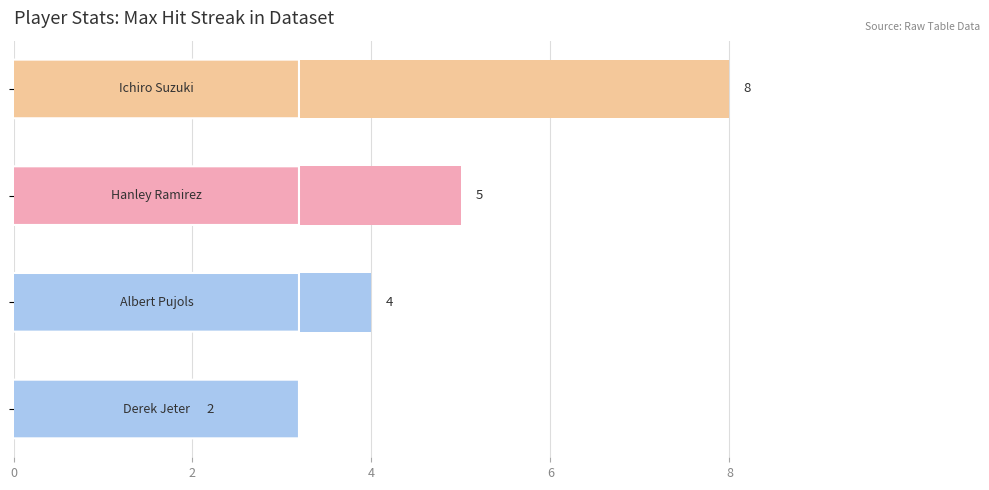

What is the maximum value shown in the chart?

8